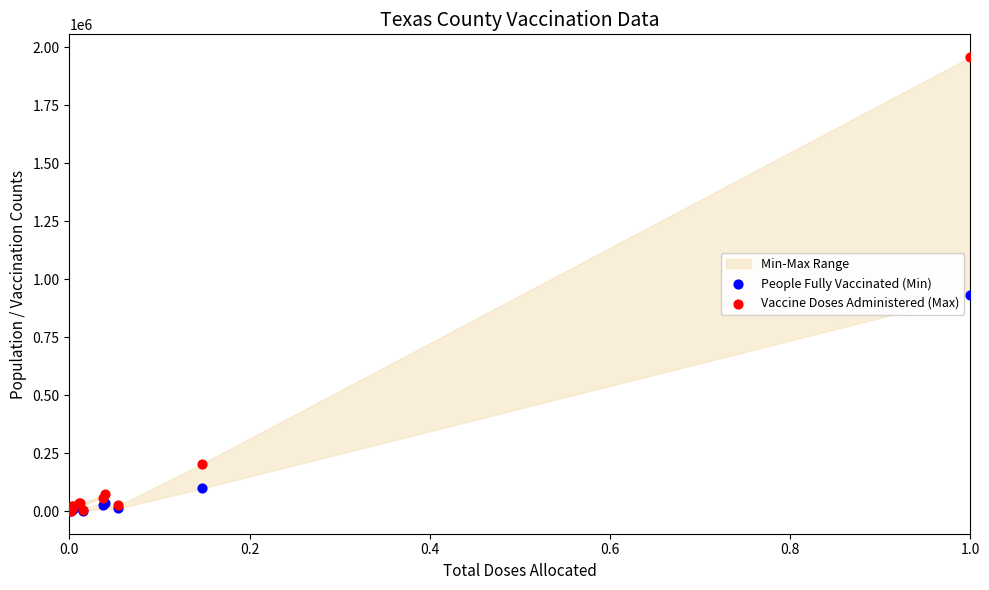

In the People Fully Vaccinated (Min) series, what Y value is closest to 465439?

98054